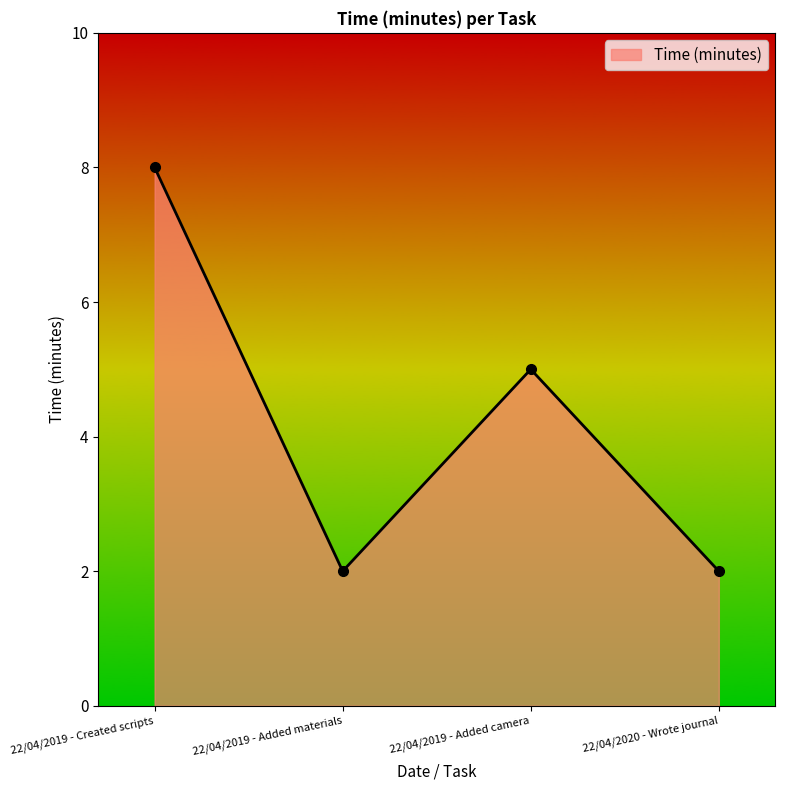

How many data points are less than 5?

2